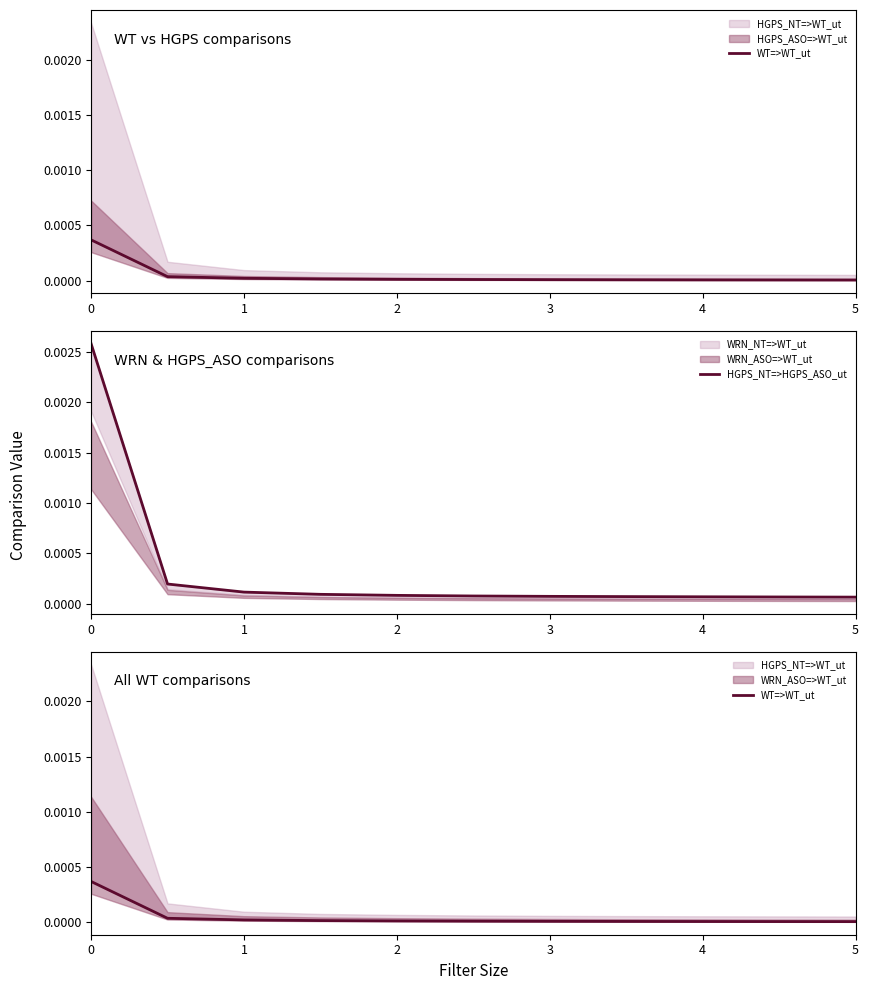

List the labels in order of WT=>WT_ut value, largest first.

0, 1, 2, 3, 4, 5, 6, 7, 8, 9, 10